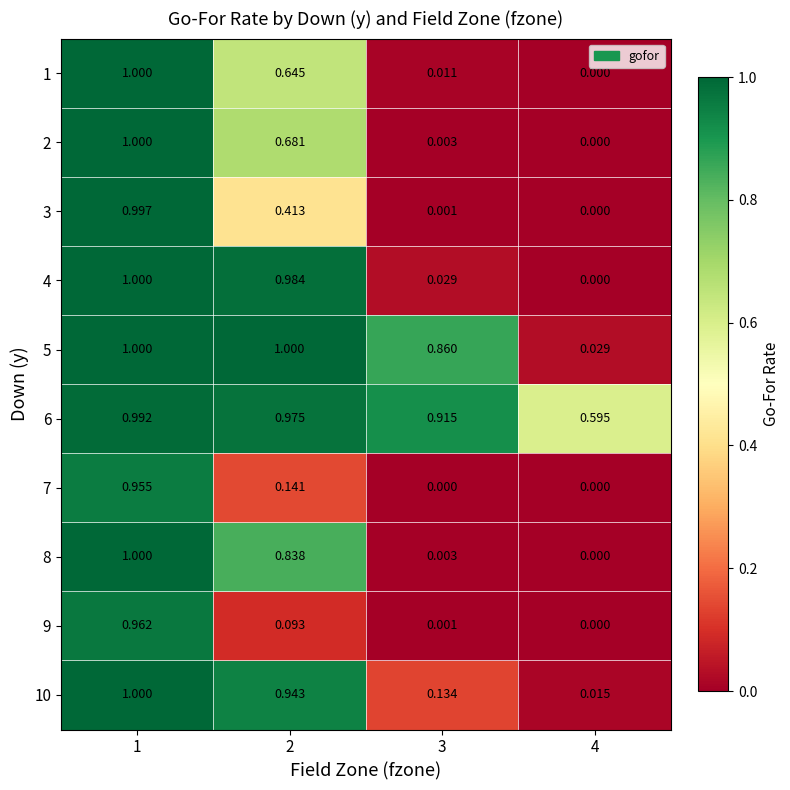

Which series changed the most between 2 and 4?

4